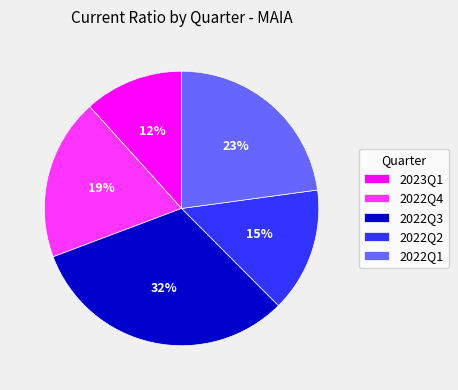

To the nearest percent, what is the difference between the largest and smallest slice percentages?

20%